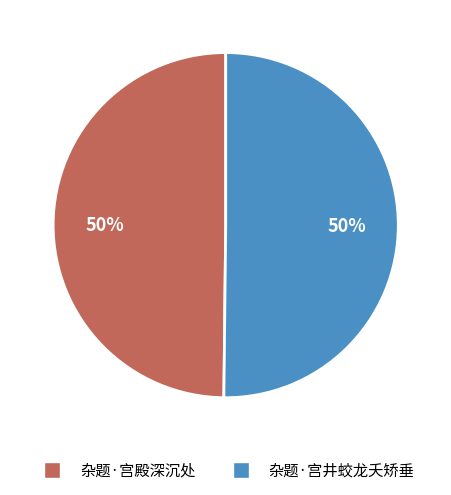

Combined, do 杂题·宫井蛟龙夭矫垂 and 杂题·宫殿深沉处 account for over 50%?

Yes